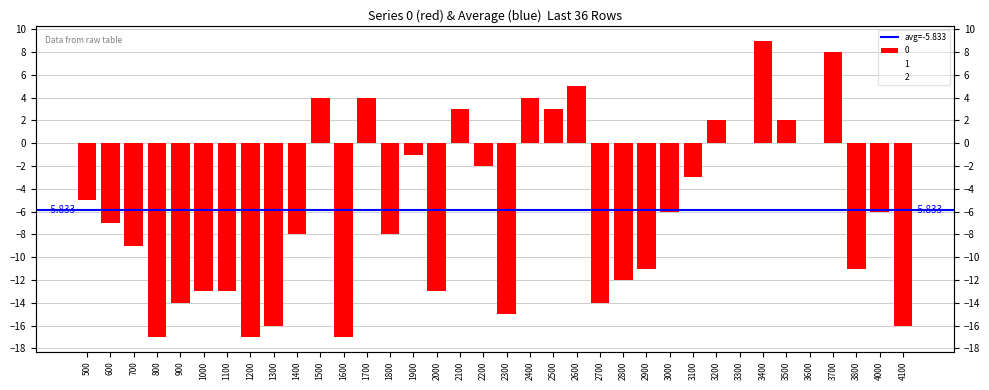

At which label is 0 closest to -4?

500